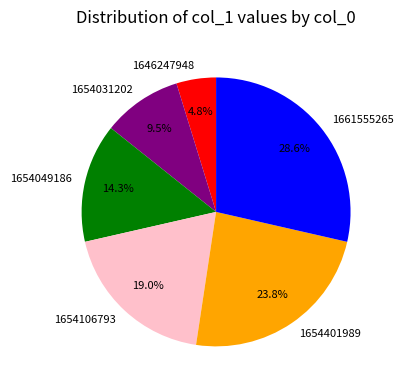

How many slices are in this pie chart?

6